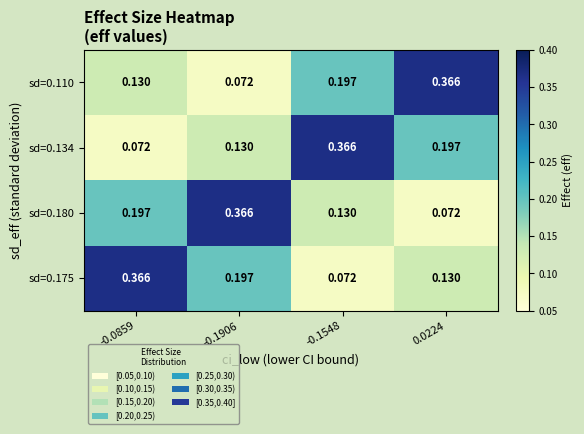

Reading left to right, list all the values displayed in this chart.

sd=0.110: -0.0859=0.1	-0.1906=0.1	-0.1548=0.2	0.0224=0.4
sd=0.134: -0.0859=0.1	-0.1906=0.1	-0.1548=0.4	0.0224=0.2
sd=0.180: -0.0859=0.2	-0.1906=0.4	-0.1548=0.1	0.0224=0.1
sd=0.175: -0.0859=0.4	-0.1906=0.2	-0.1548=0.1	0.0224=0.1